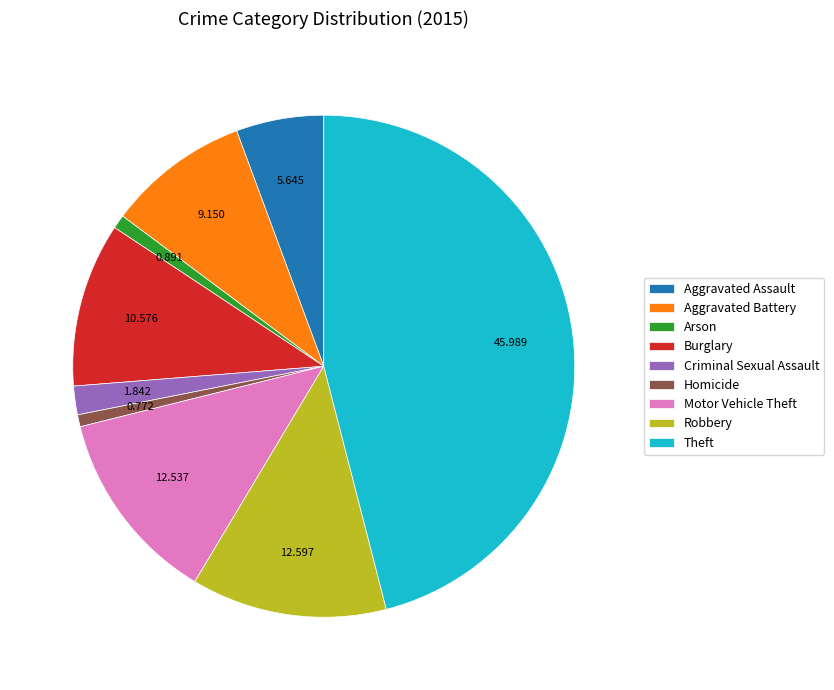

Is Homicide the majority of the pie?

No